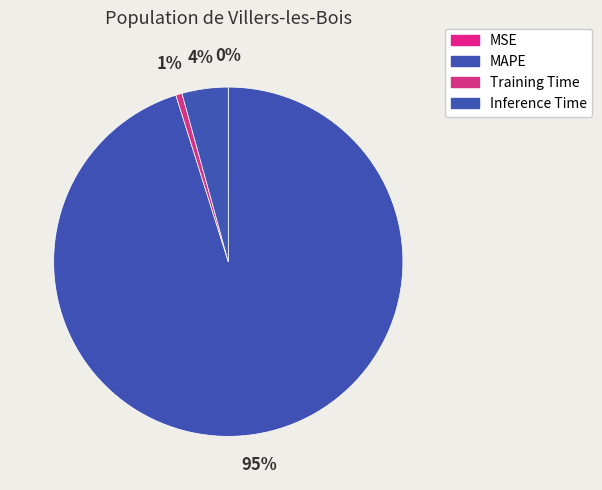

The MAPE slice represents 95% of the pie. True or false?

True